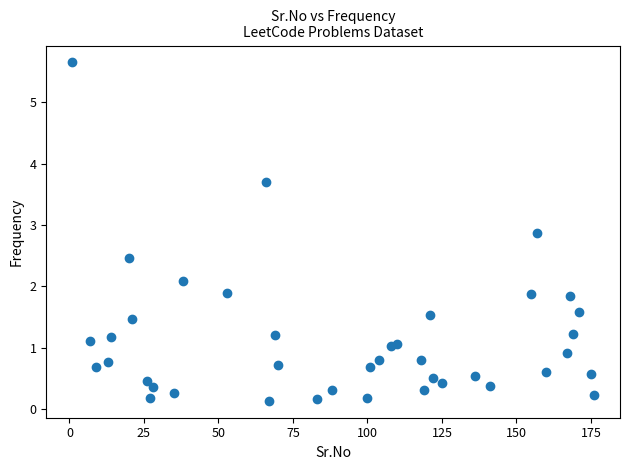

What is the range of X values (max minus min)?

175.0